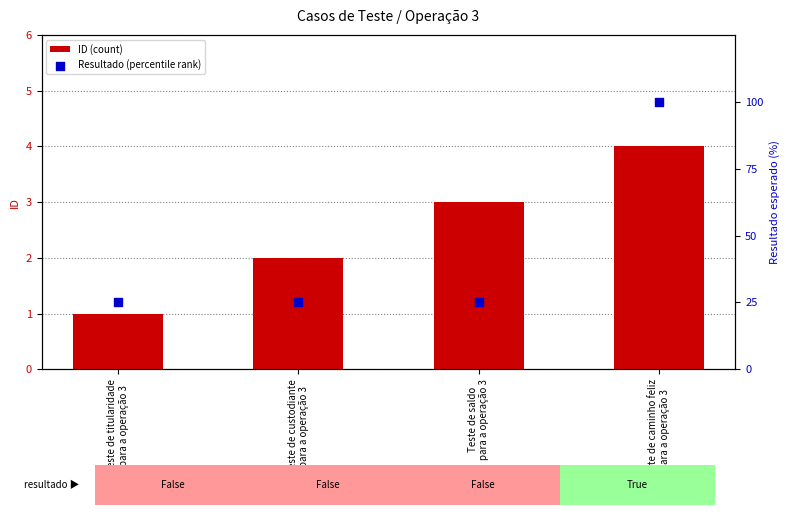

Which series has the widest spread of Y values?

Resultado (percentile rank)